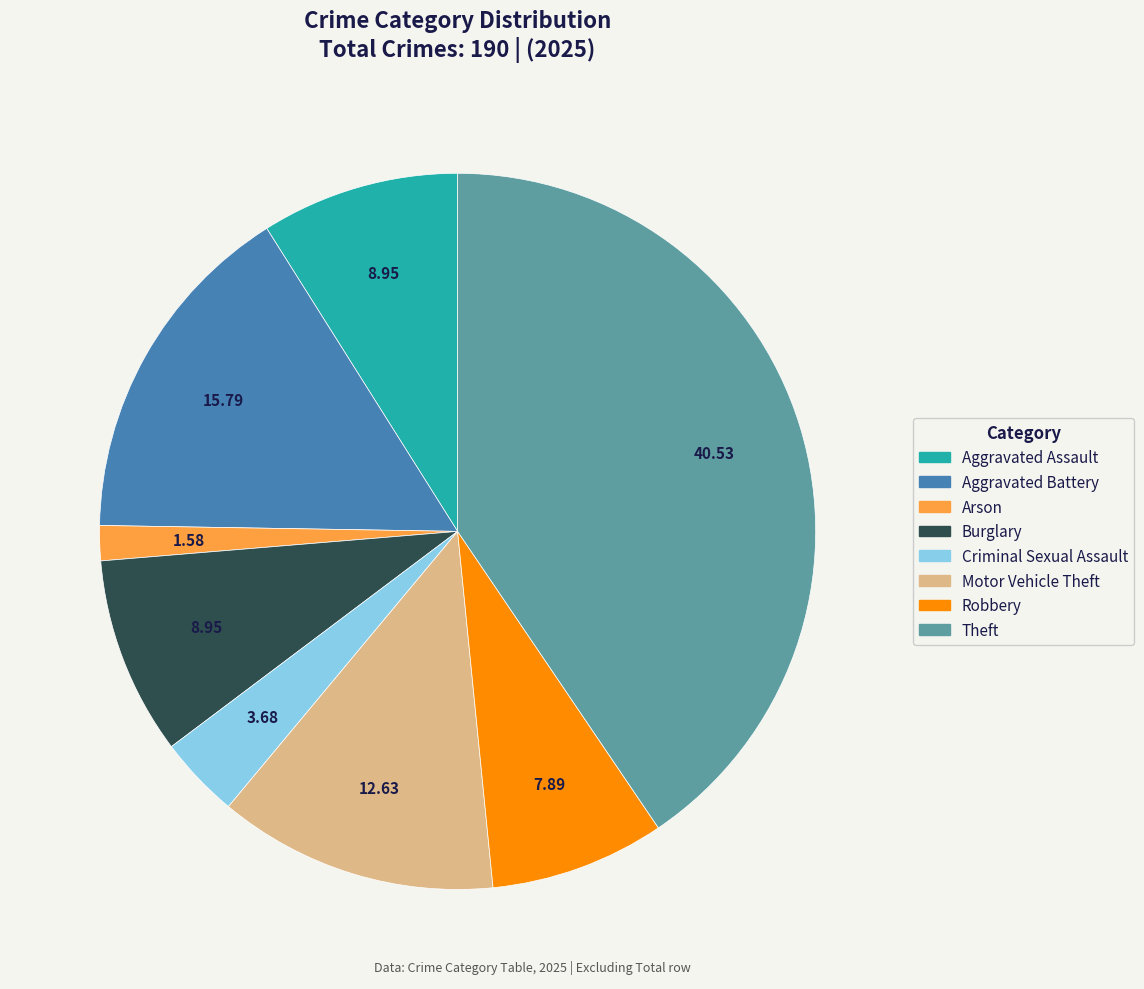

Count the number of slices in the pie.

8